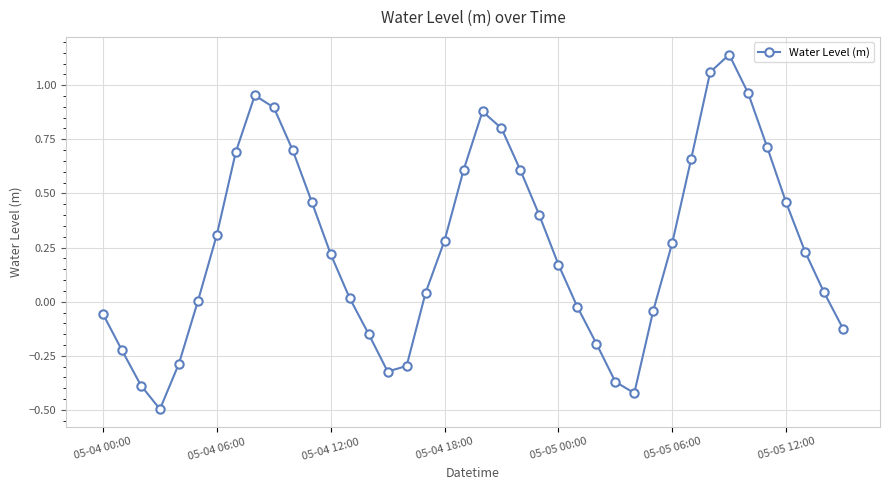

How many points are higher than both their immediate neighbors (excluding endpoints)?

3